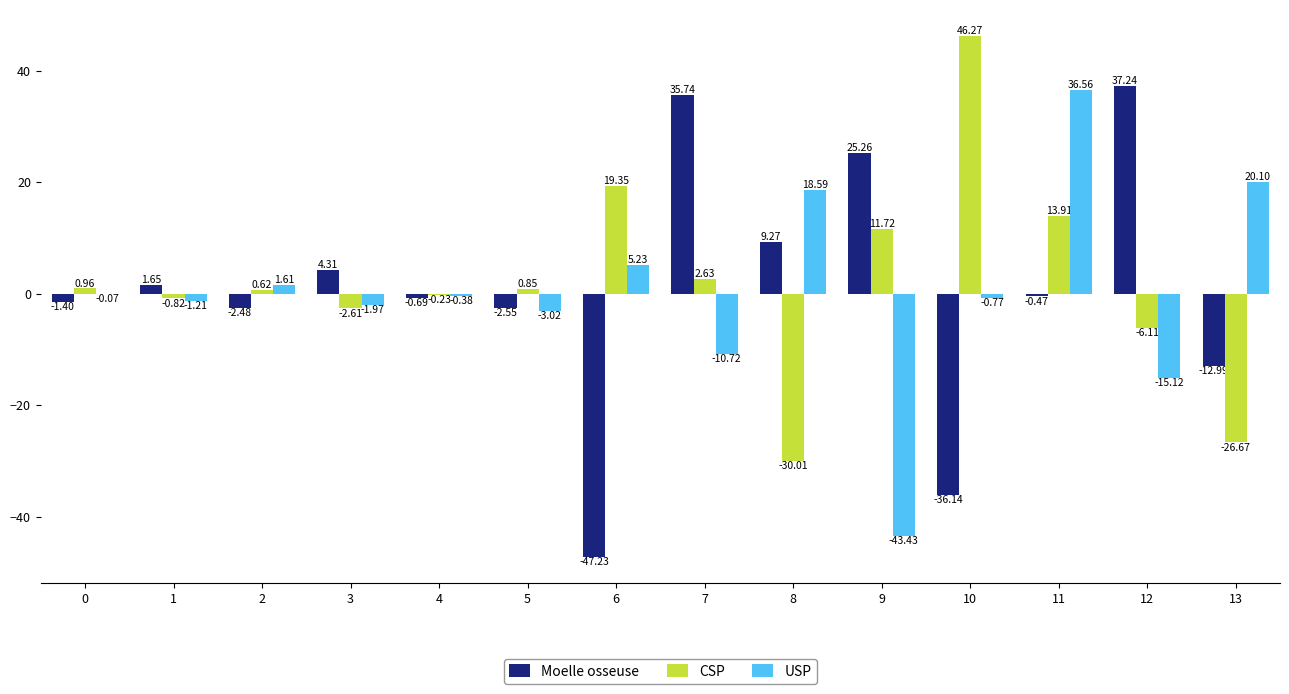

What is the spread (max minus min) of values at 0?

2.4